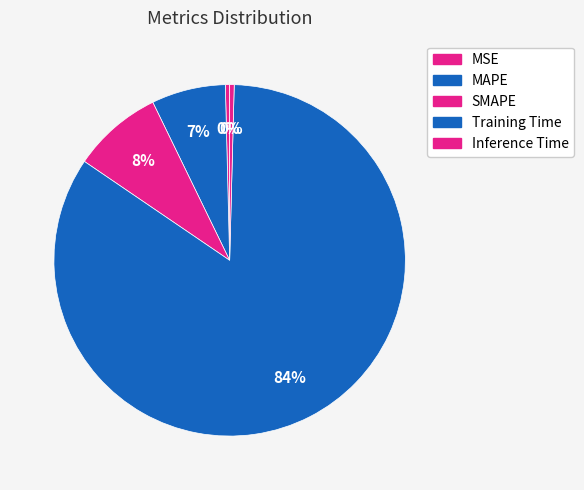

To the nearest percent, what is the difference between the largest and smallest slice percentages?

84%